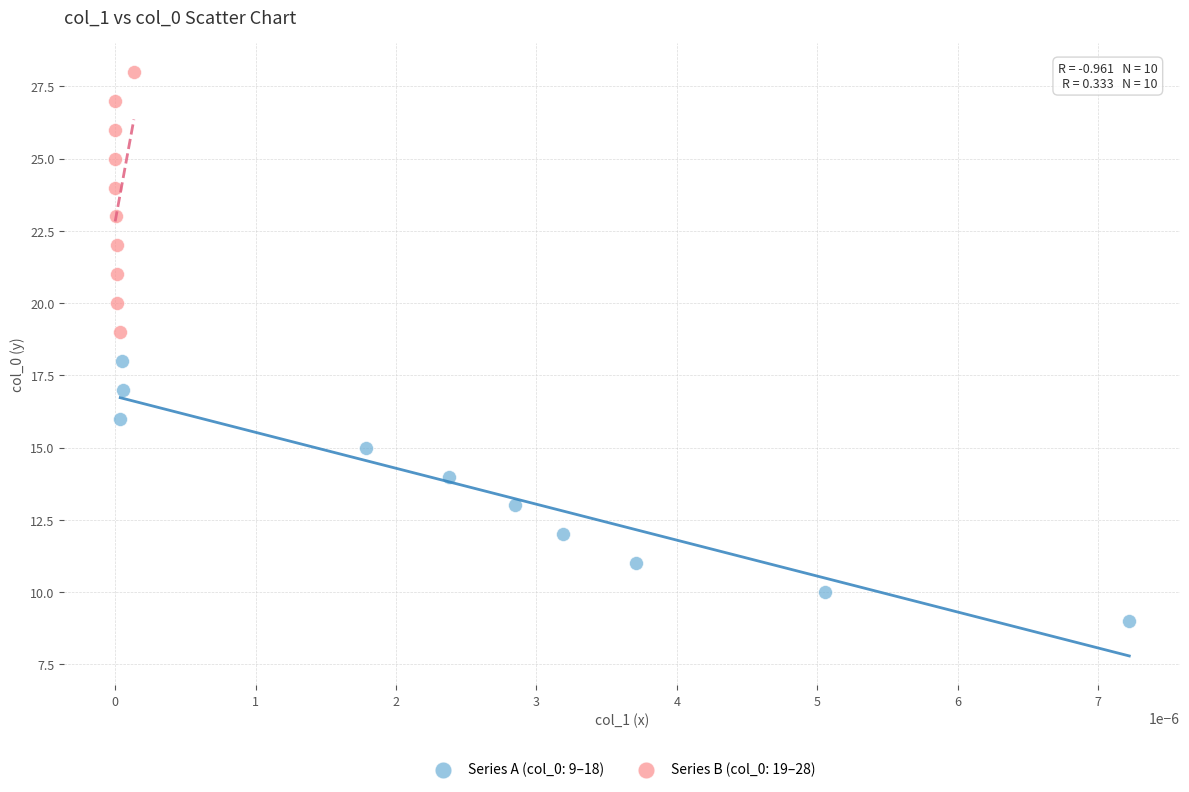

Which series reaches the maximum Y coordinate?

Series B (col_0: 19–28)